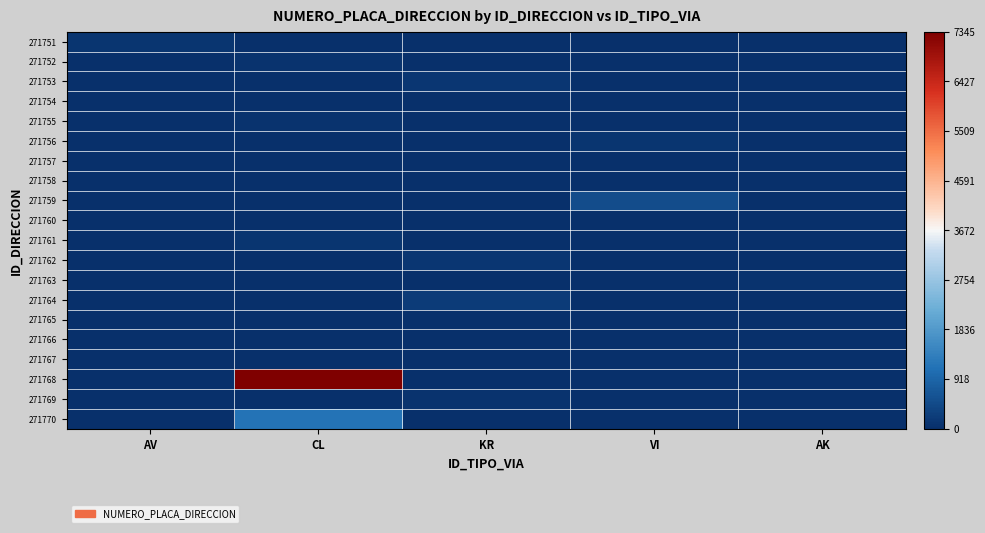

At CL, list the series in order from smallest to largest.

271751, 271753, 271756, 271757, 271758, 271759, 271760, 271762, 271763, 271764, 271765, 271766, 271769, 271754, 271767, 271755, 271752, 271761, 271770, 271768